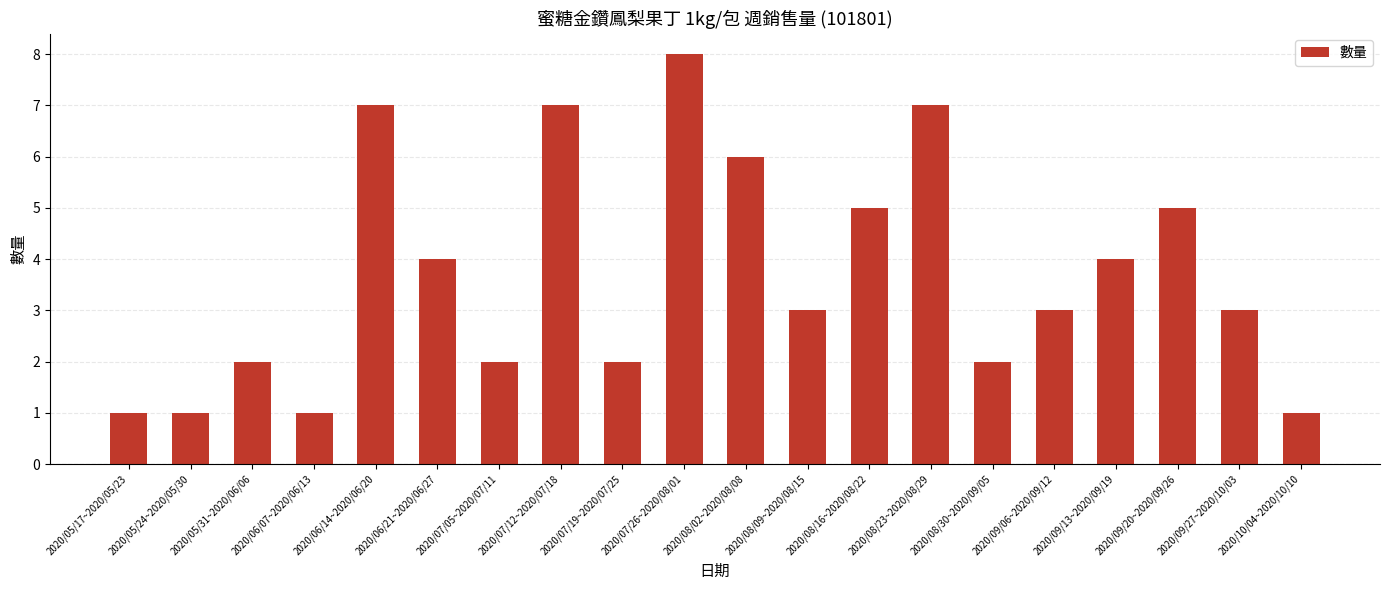

At which category does the chart reach its peak across all series?

2020/07/26~2020/08/01